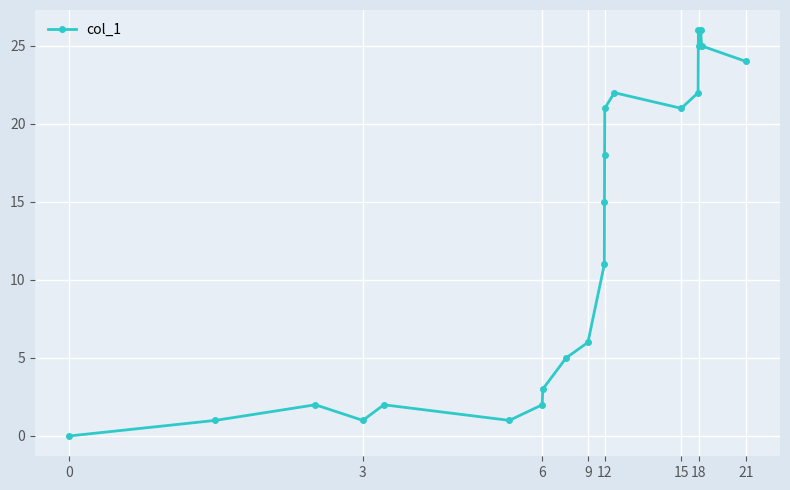

What is the value of the 10th point from the left?

6